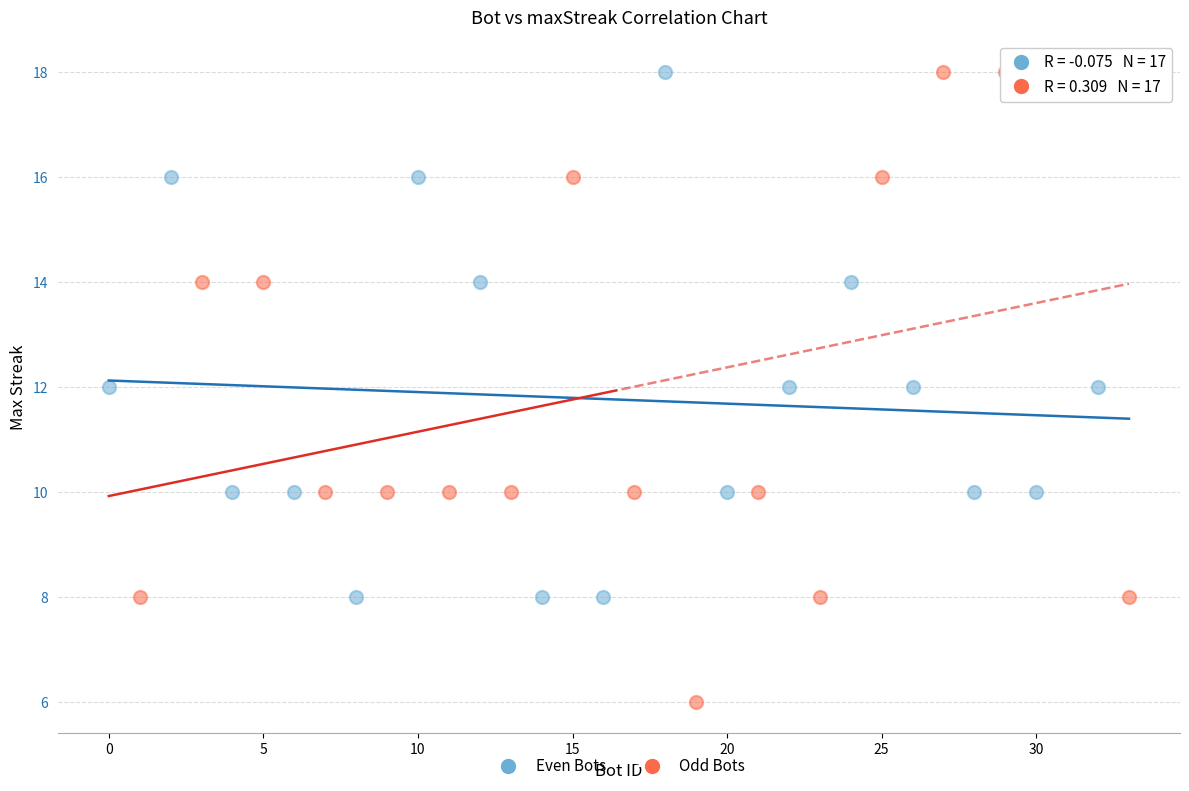

What are all the series names shown in the legend?

Even Bots, Odd Bots